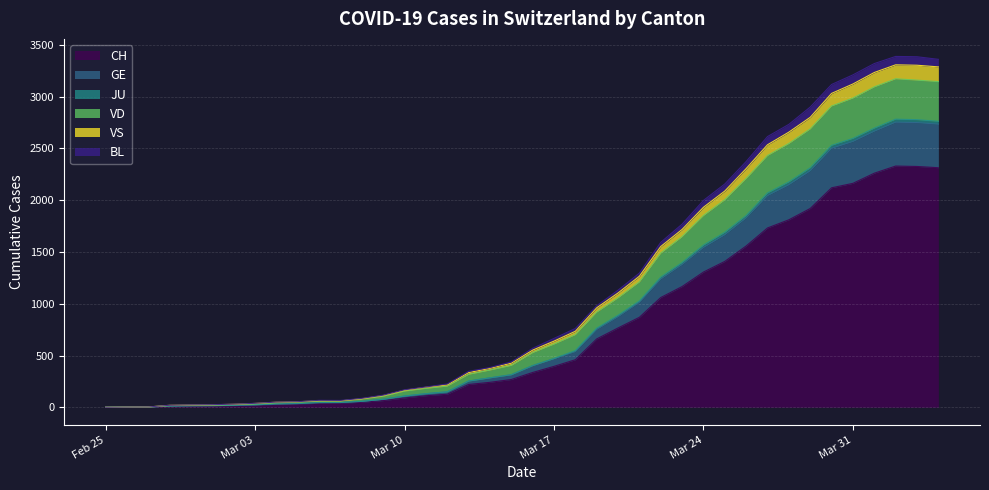

What is the maximum value for CH?

2330